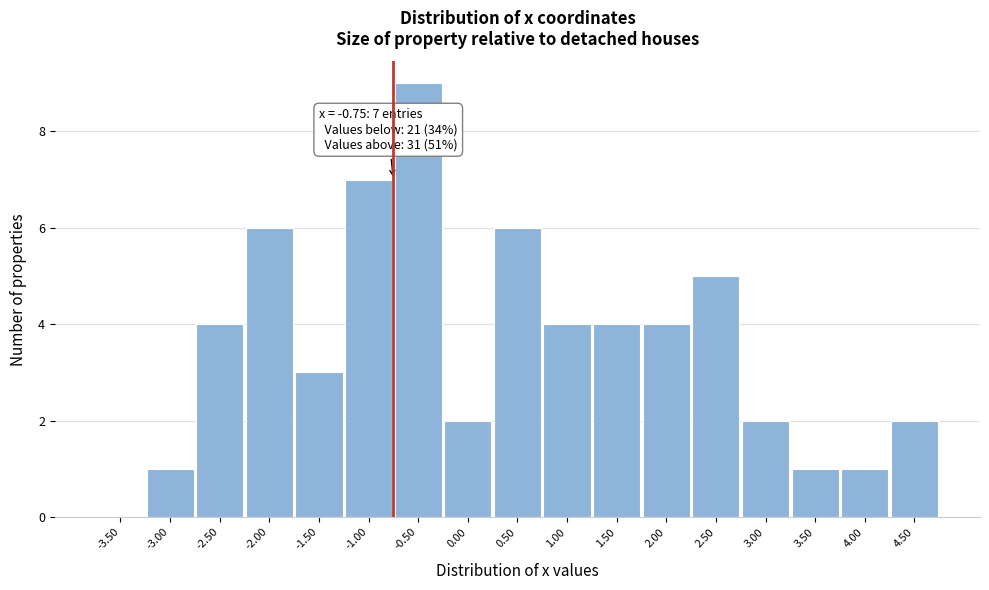

Over which range of the x-axis is the bar tallest?

-0.75 to -0.25